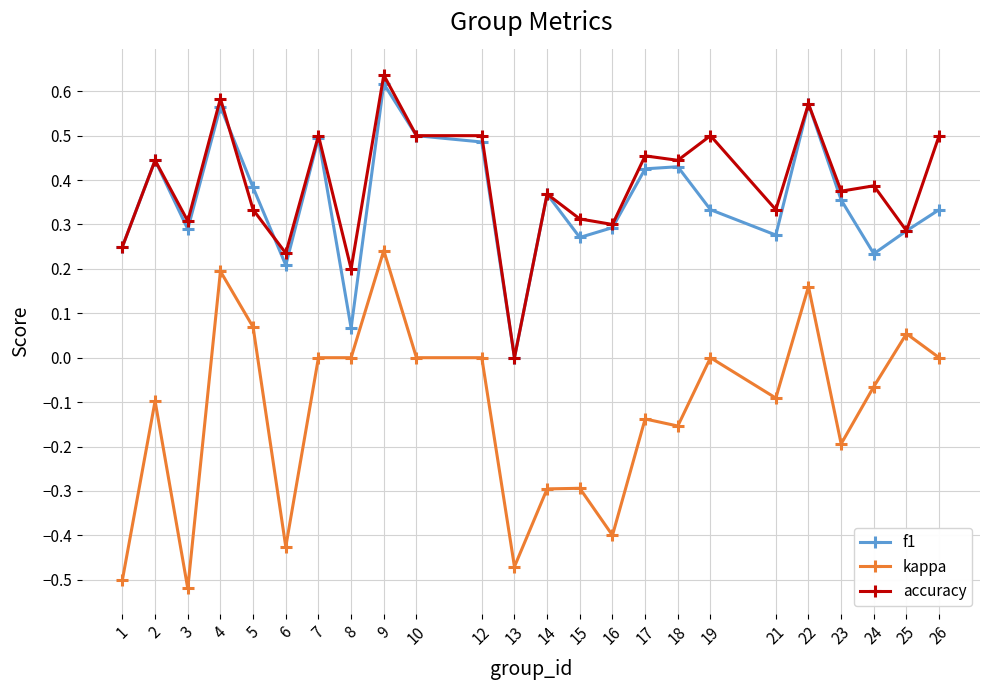

What is the sum of the kappa values at 4 and 3?

-0.3